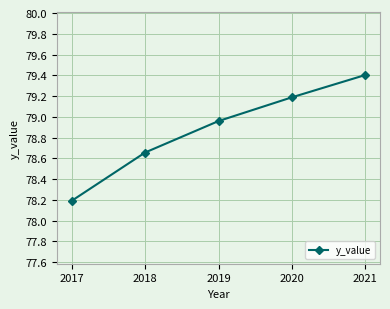

The value at 2017 is 42.5. True or false?

False